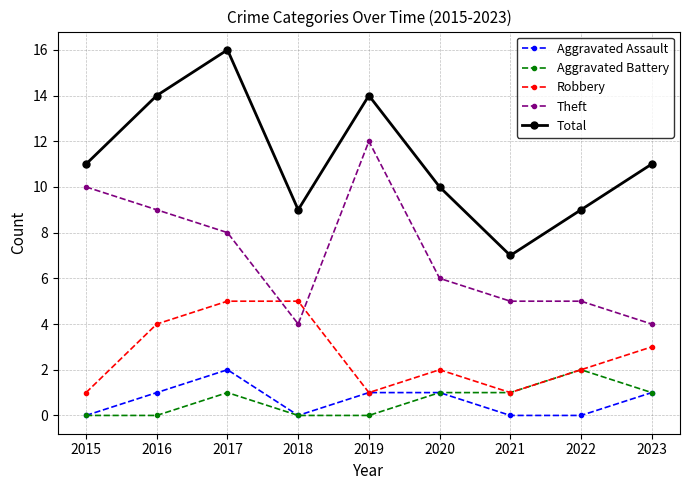

What is the difference between the highest and lowest values at 2020?

9